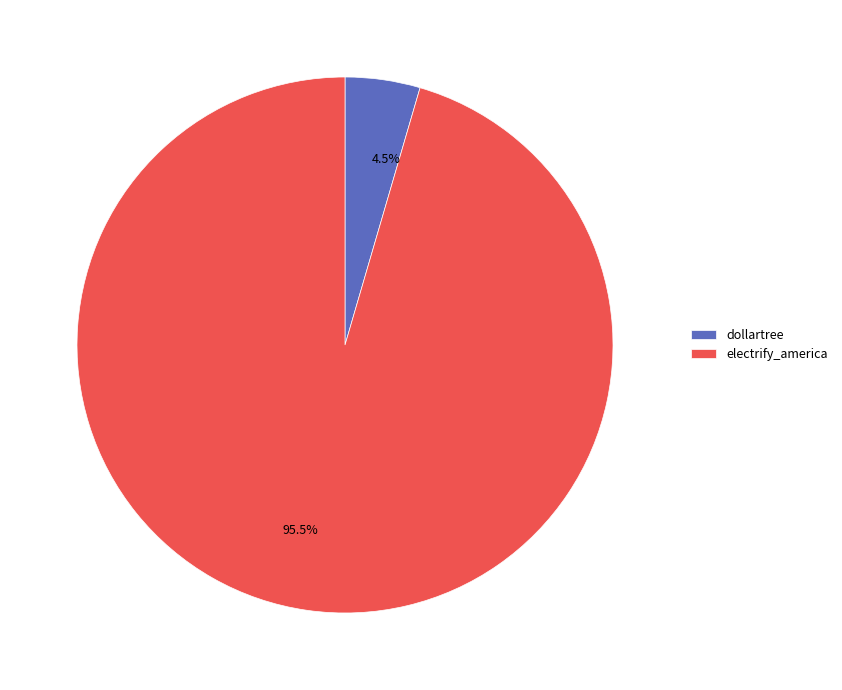

What portion of the pie excludes dollartree?

95.5%